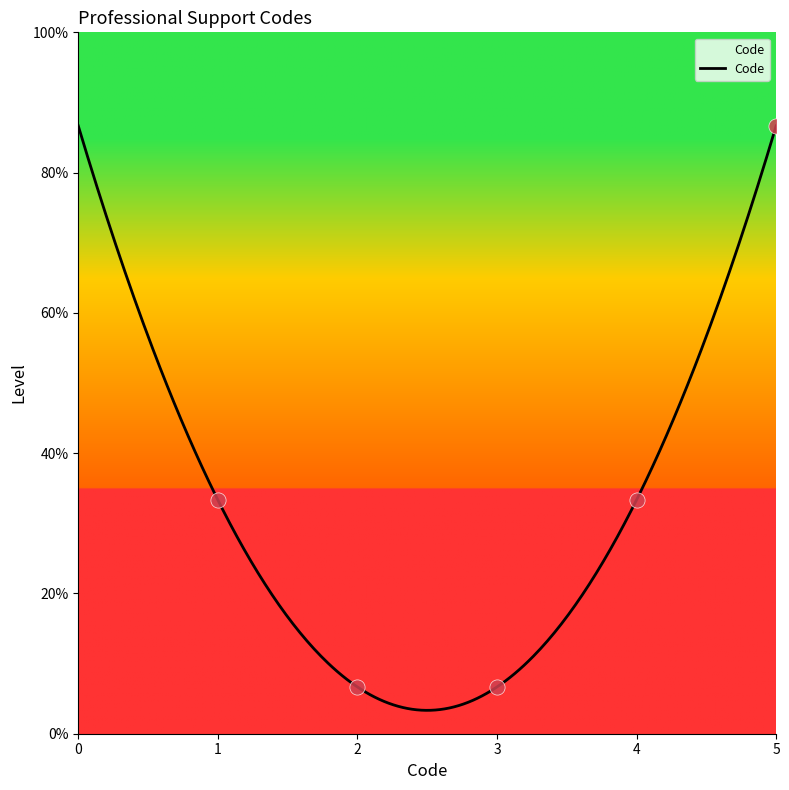

Between 1 and 1, which is larger?

1